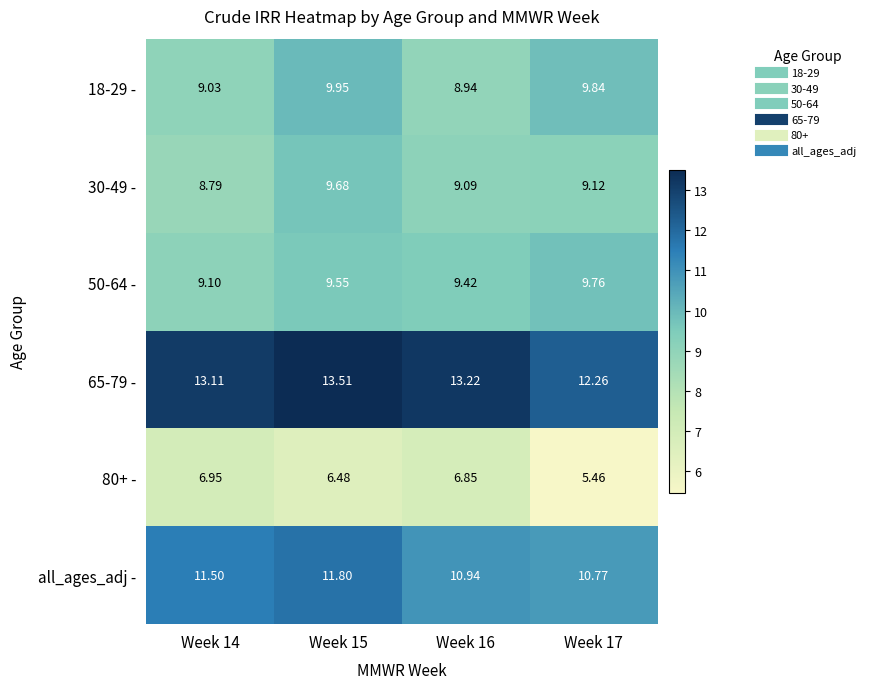

How many series are shown in this chart?

6